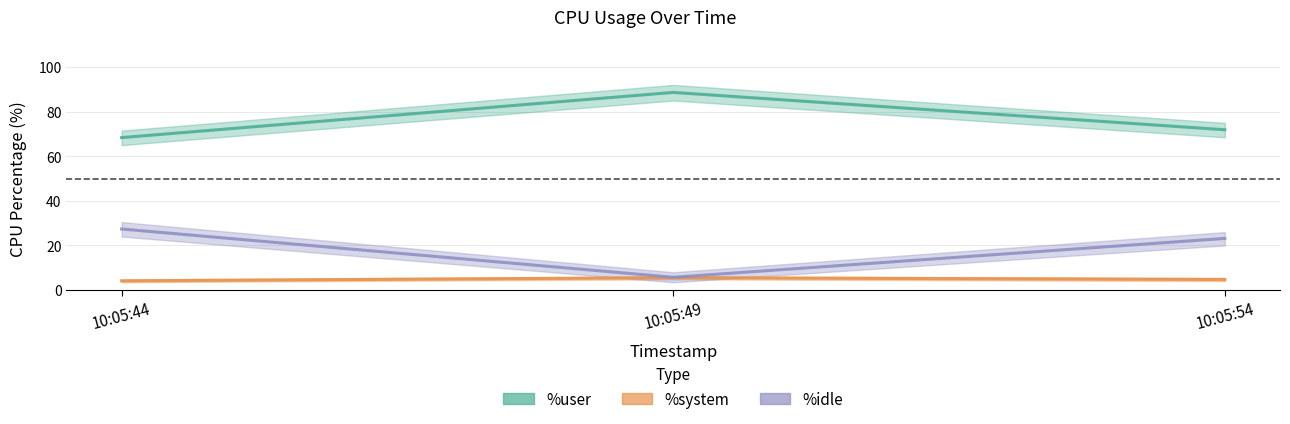

Rank the series at 10:05:49 from highest to lowest value.

%user, %idle, %system